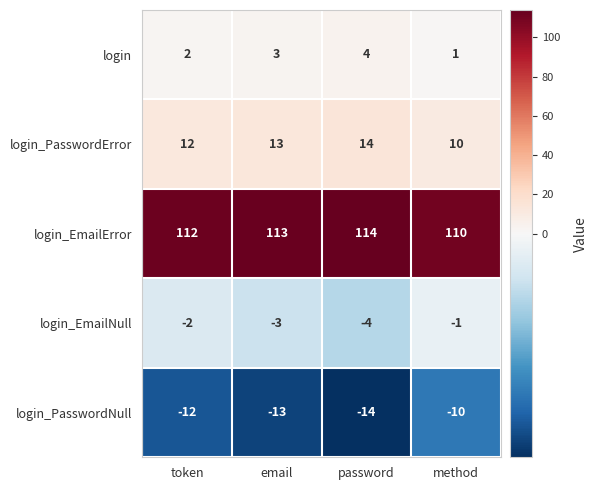

True or false: login_PasswordError has a value of 14 at password.

True